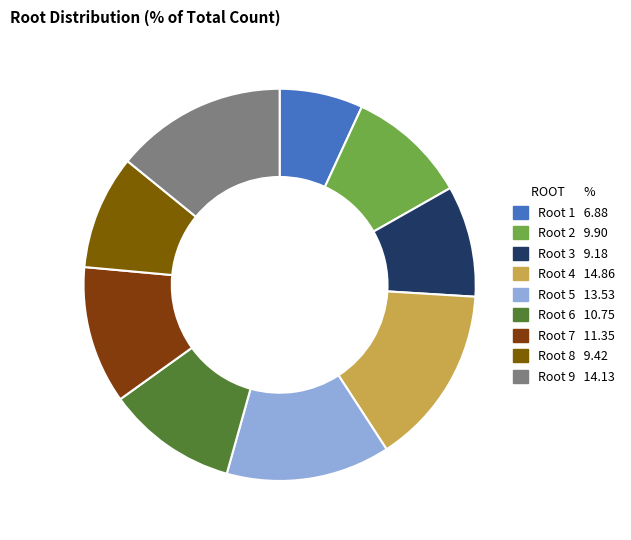

Count the number of slices in the pie.

9